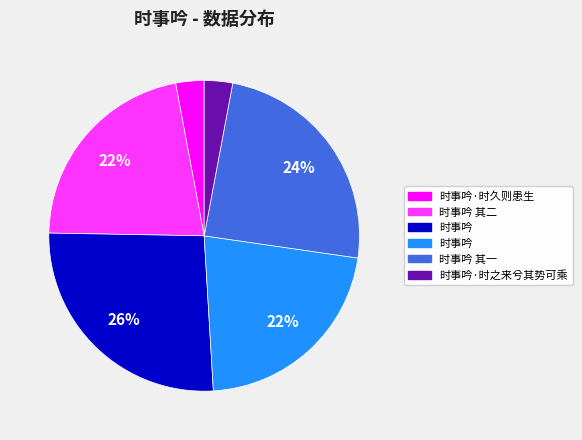

To the nearest percent, what is the difference between the largest and smallest slice percentages?

23%